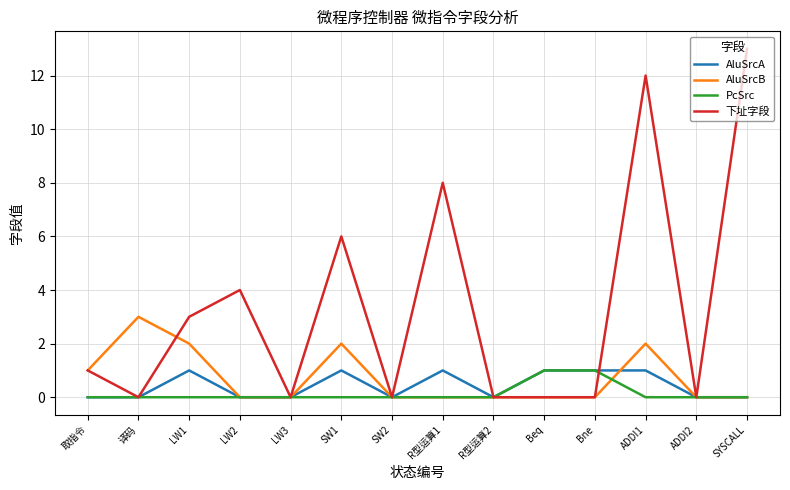

Rank the series at SW1 from highest to lowest value.

下址字段, AluSrcB, AluSrcA, PcSrc